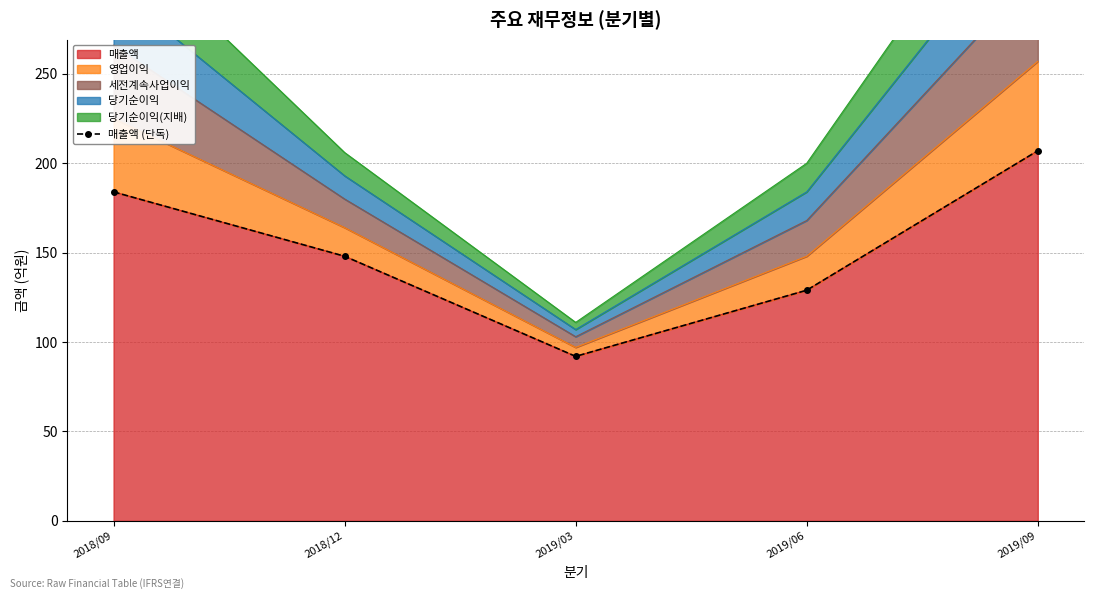

Reading left to right, what are all the values shown in this chart?

2018/09=184	2018/12=148	2019/03=92	2019/06=129	2019/09=207